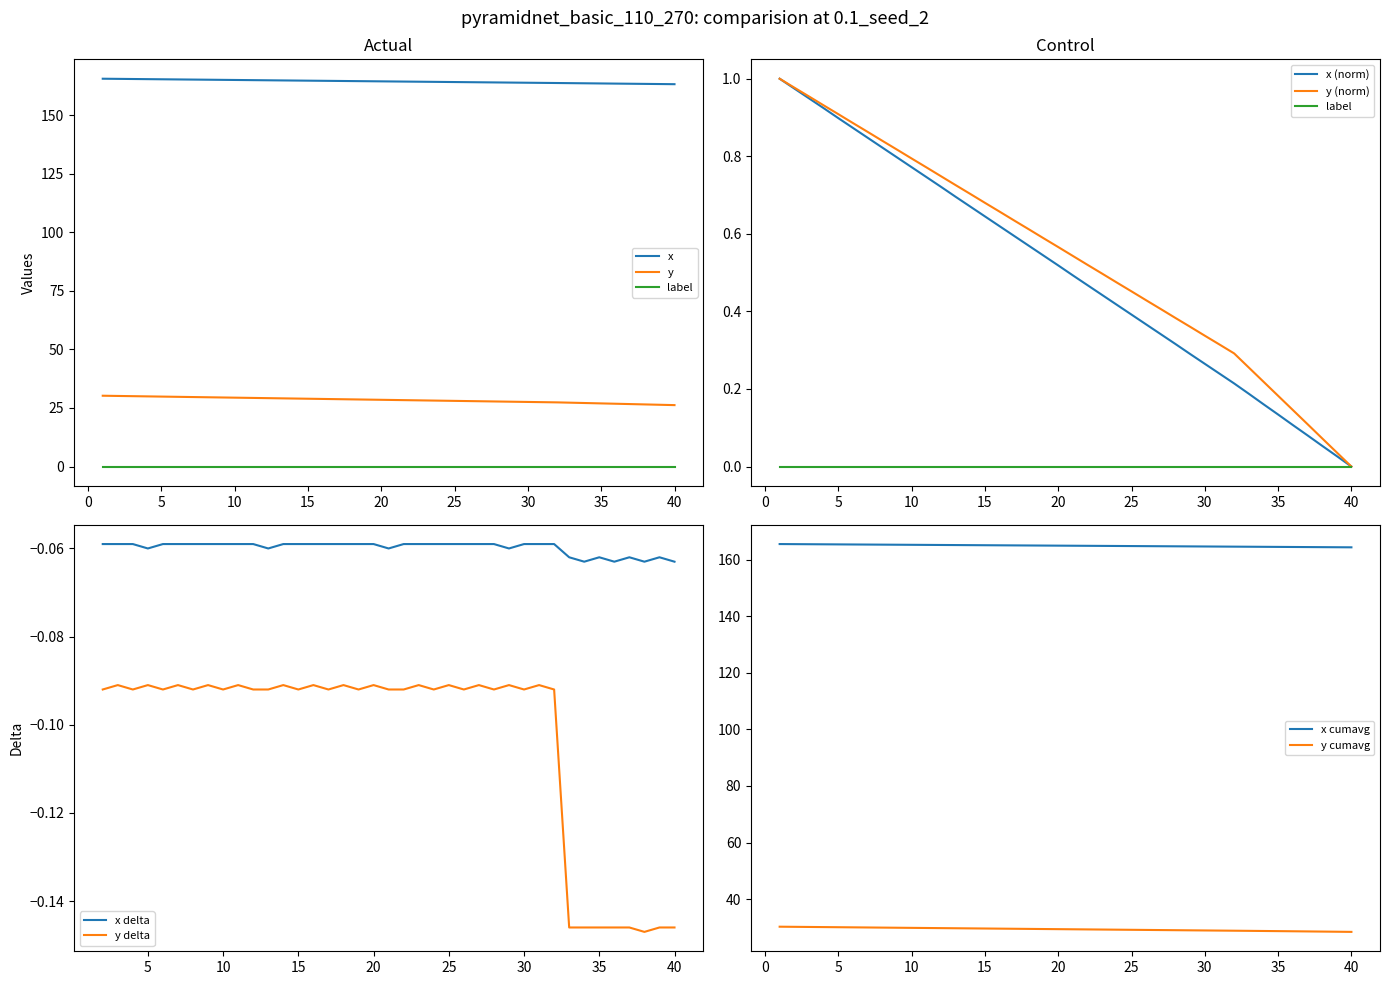

True or false: x delta and y delta intersect in this chart.

False